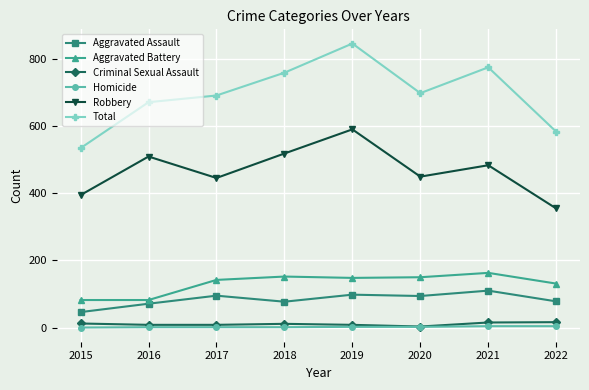

Between 2019 and 2022, which series saw the biggest shift?

Total